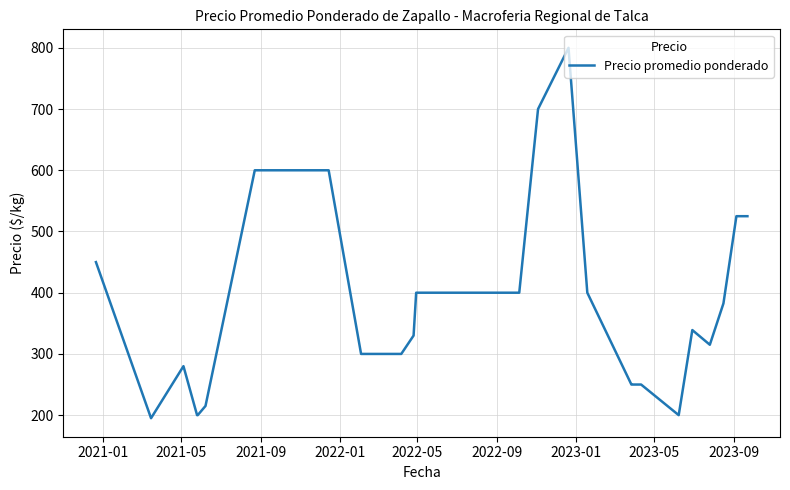

Count the number of data series in this chart.

1